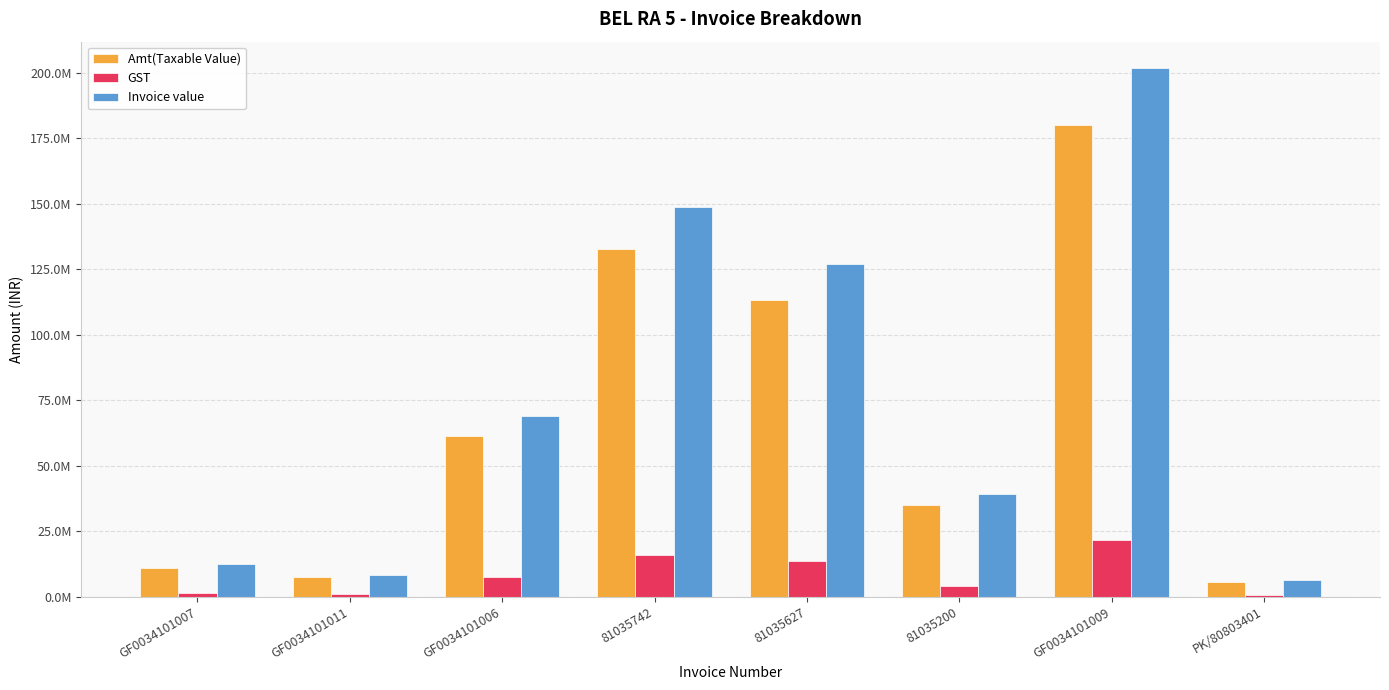

Are the bars grouped side by side (vs. stacked)?

Yes